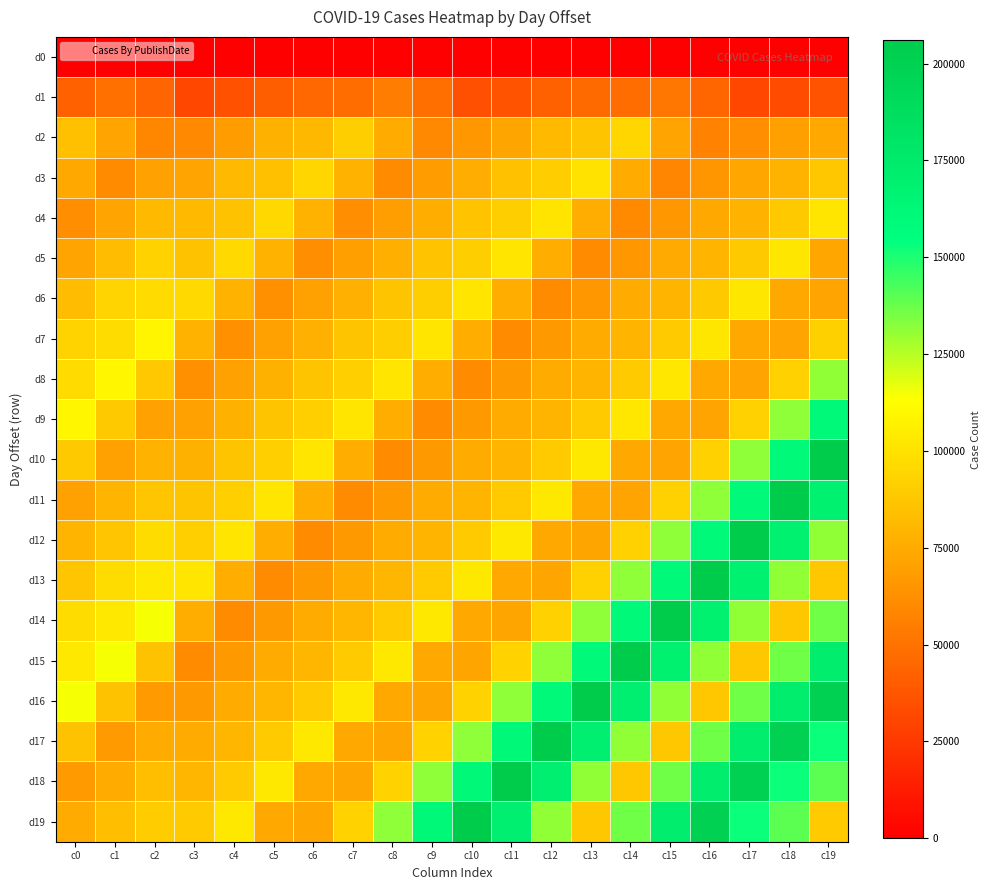

Reading left to right, list all the values displayed in this chart.

d0: c0=0	c1=0	c2=0	c3=0	c4=0	c5=0	c6=0	c7=0	c8=0	c9=0	c10=0	c11=0	c12=0	c13=0	c14=0	c15=0	c16=0	c17=0	c18=0	c19=0
d1: c0=42631	c1=48750	c2=44275	c3=31298	c4=35521	c5=41169	c6=45820	c7=47426	c8=54555	c9=48485	c10=34685	c11=36322	c12=41992	c13=46293	c14=47619	c15=52202	c16=44795	c17=31286	c18=33073	c19=36219
d2: c0=84211	c1=71722	c2=59077	c3=59599	c4=68474	c5=77284	c6=80474	c7=90961	c8=74892	c9=59707	c10=66146	c11=72371	c12=82062	c13=86128	c14=94642	c15=71770	c16=56744	c17=62552	c18=69581	c19=73370
d3: c0=73970	c1=61178	c2=70380	c3=72006	c4=81154	c5=84107	c6=94791	c7=77673	c8=61112	c9=68399	c10=75802	c11=85281	c12=90460	c13=100092	c14=74880	c15=58673	c16=65271	c17=73038	c18=78153	c19=87608
d4: c0=62326	c1=71266	c2=81950	c3=81942	c4=85332	c5=95501	c6=78342	c7=62263	c8=69088	c9=76211	c10=85899	c11=91073	c12=101299	c13=75667	c14=59949	c15=66227	c16=73571	c17=78778	c18=88585	c19=101681
d5: c0=71585	c1=82786	c2=92822	c3=85436	c4=95862	c5=78464	c6=62665	c7=69984	c8=76470	c9=85901	c10=91242	c11=101392	c12=76171	c13=60537	c14=66518	c15=74242	c16=78925	c17=88786	c18=101866	c19=73176
d6: c0=82610	c1=93351	c2=96597	c3=95912	c4=78499	c5=62777	c6=70109	c7=77075	c8=86099	c9=91170	c10=101449	c11=76103	c12=60728	c13=66765	c14=74452	c15=79386	c16=88843	c17=101959	c18=73264	c19=71496
d7: c0=93176	c1=97006	c2=108882	c3=78524	c4=62816	c5=70194	c6=77232	c7=86243	c8=91279	c9=101416	c10=76117	c11=60769	c12=66879	c13=74588	c14=79437	c15=89254	c16=102004	c17=73337	c18=71640	c19=92068
d8: c0=96896	c1=109131	c2=88351	c3=62827	c4=70229	c5=77296	c6=86272	c7=91360	c8=101462	c9=76123	c10=60779	c11=66919	c12=74635	c13=79542	c14=89294	c15=102370	c16=73348	c17=71718	c18=92269	c19=130965
d9: c0=109109	c1=88505	c2=70121	c3=70240	c4=77321	c5=86306	c6=91396	c7=101596	c8=76139	c9=60780	c10=66927	c11=74675	c12=79570	c13=89410	c14=102529	c15=73500	c16=71735	c17=92315	c18=131181	c19=160123
d10: c0=88501	c1=70306	c2=78693	c3=77322	c4=86331	c5=91453	c6=101607	c7=76170	c8=60793	c9=66928	c10=74683	c11=79640	c12=89452	c13=102640	c14=73546	c15=71849	c16=92318	c17=131199	c18=160239	c19=205591
d11: c0=70314	c1=78873	c2=86673	c3=86339	c4=91468	c5=101649	c6=76172	c7=60803	c8=66965	c9=74689	c10=79646	c11=89496	c12=102664	c13=73599	c14=71919	c15=92384	c16=131199	c17=160247	c18=205641	c19=169286
d12: c0=78889	c1=86822	c2=97078	c3=91476	c4=101661	c5=76191	c6=60812	c7=66970	c8=74751	c9=79647	c10=89500	c11=102714	c12=73601	c13=72019	c14=92429	c15=131242	c16=160251	c17=205661	c18=169337	c19=130915
d13: c0=86808	c1=97208	c2=102927	c3=101664	c4=76191	c5=60831	c6=66984	c7=74761	c8=79665	c9=89501	c10=102718	c11=73635	c12=72028	c13=92497	c14=131284	c15=160274	c16=205665	c17=169340	c18=130937	c19=87971
d14: c0=97196	c1=102974	c2=114554	c3=76192	c4=60832	c5=67010	c6=74769	c7=79688	c8=89527	c9=102724	c10=73636	c11=72070	c12=92510	c13=131356	c14=160294	c15=205676	c16=169348	c17=130941	c18=87999	c19=136207
d15: c0=102969	c1=114557	c2=85490	c3=60833	c4=67013	c5=74789	c6=79701	c7=89540	c8=102736	c9=73637	c10=72072	c11=92589	c12=131366	c13=160417	c14=205710	c15=169354	c16=130941	c17=88005	c18=136230	c19=171406
d16: c0=114548	c1=85446	c2=67617	c3=67014	c4=74790	c5=79714	c6=89555	c7=102750	c8=73647	c9=72078	c10=92594	c11=131503	c12=160434	c13=205832	c14=169368	c15=130957	c16=88006	c17=136233	c18=171424	c19=199983
d17: c0=85437	c1=67658	c2=74944	c3=74790	c4=79717	c5=89582	c6=102765	c7=73651	c8=72100	c9=92595	c10=131510	c11=160600	c12=205842	c13=169447	c14=130973	c15=88009	c16=136235	c17=171427	c18=199999	c19=152598
d18: c0=67650	c1=75017	c2=83911	c3=79718	c4=89584	c5=102782	c6=73652	c7=72104	c8=92598	c9=131513	c10=160603	c11=205963	c12=169455	c13=131042	c14=88013	c15=136246	c16=171427	c17=200000	c18=152606	c19=139699
d19: c0=75008	c1=83966	c2=89797	c3=89584	c4=102784	c5=73669	c6=72107	c7=92603	c8=131527	c9=160609	c10=205965	c11=169535	c12=131049	c13=88078	c14=136261	c15=171436	c16=200005	c17=152619	c18=139710	c19=89538